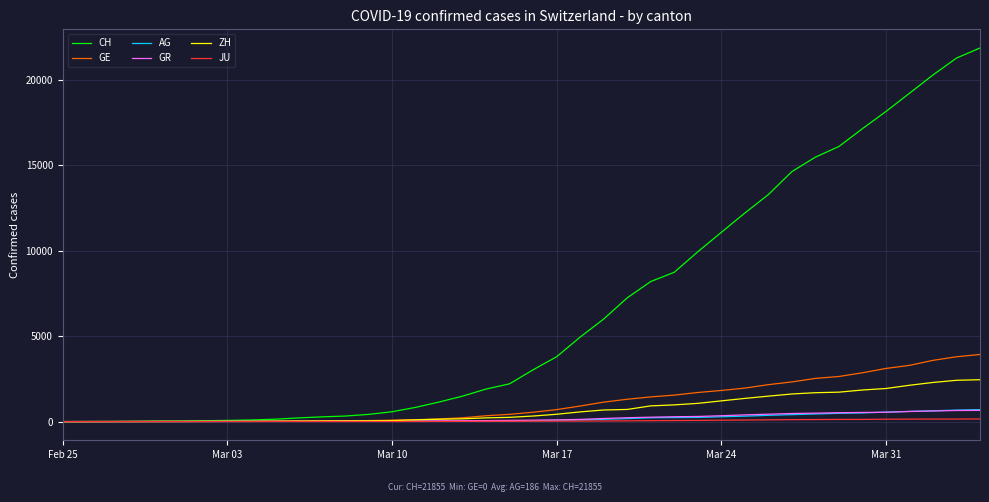

Count the number of categories in the chart.

40